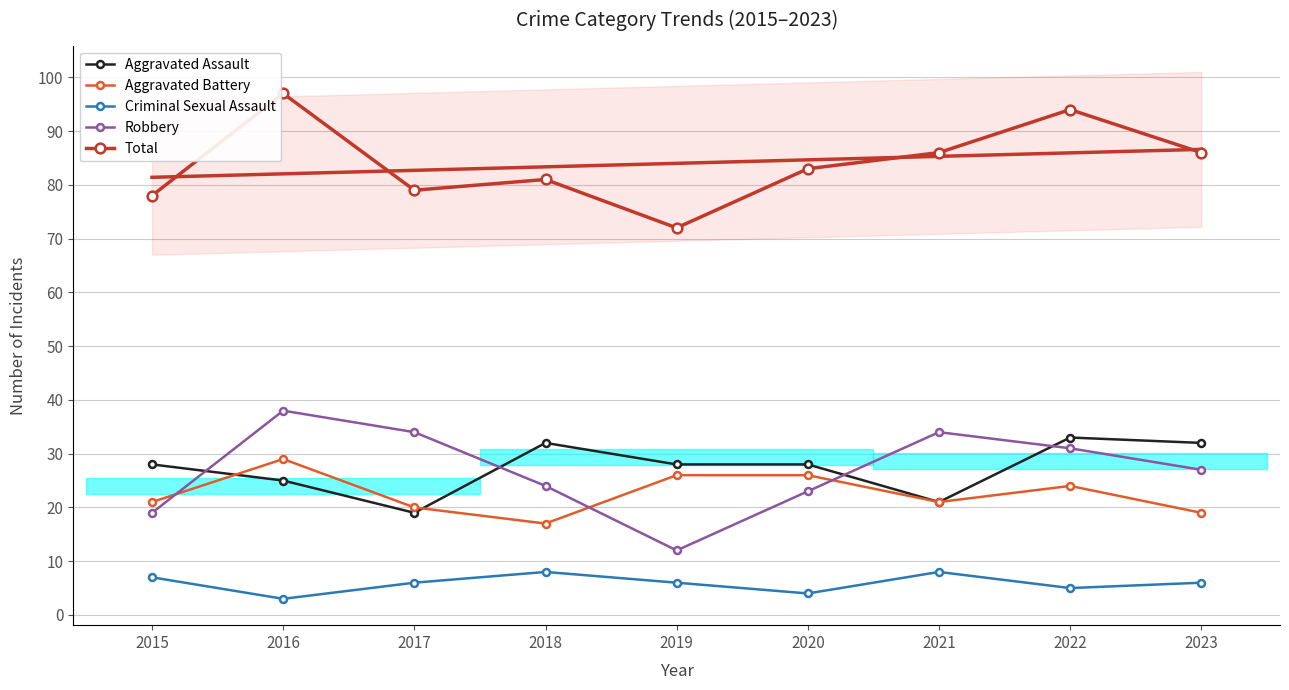

What is the spread (max minus min) of values at 2015?

71